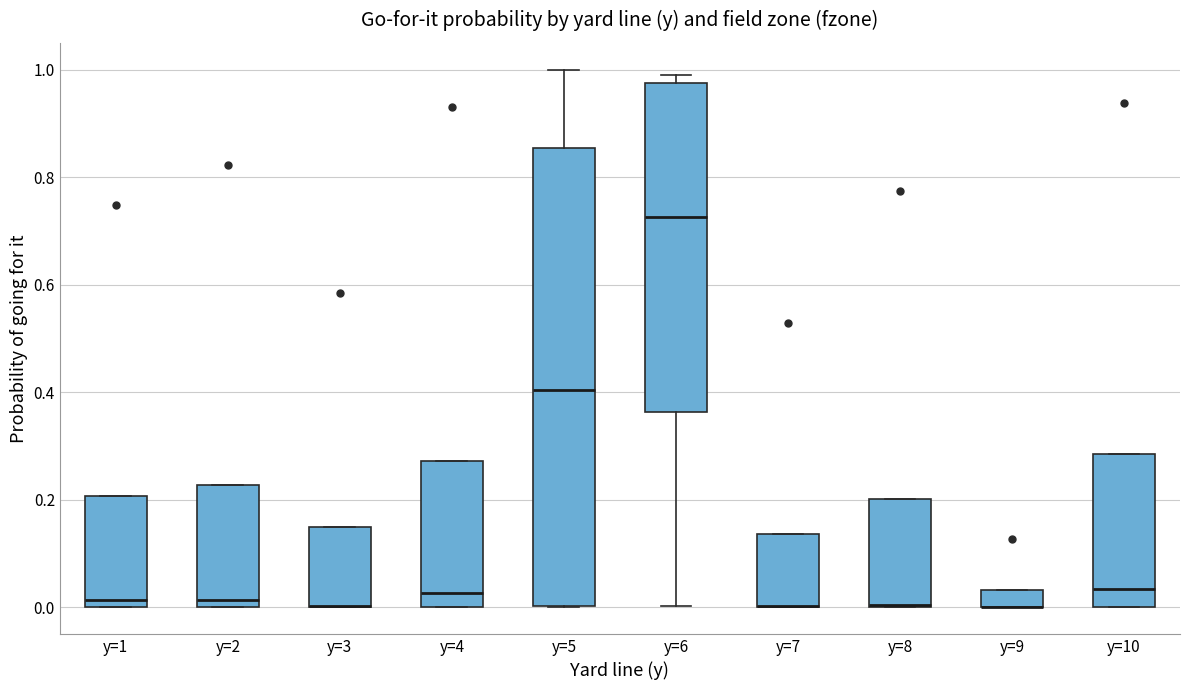

Where is the lower edge of the box for y=10 on the y-axis? The values are not printed on the chart, so give them approximately, as read against the axis.

0.00